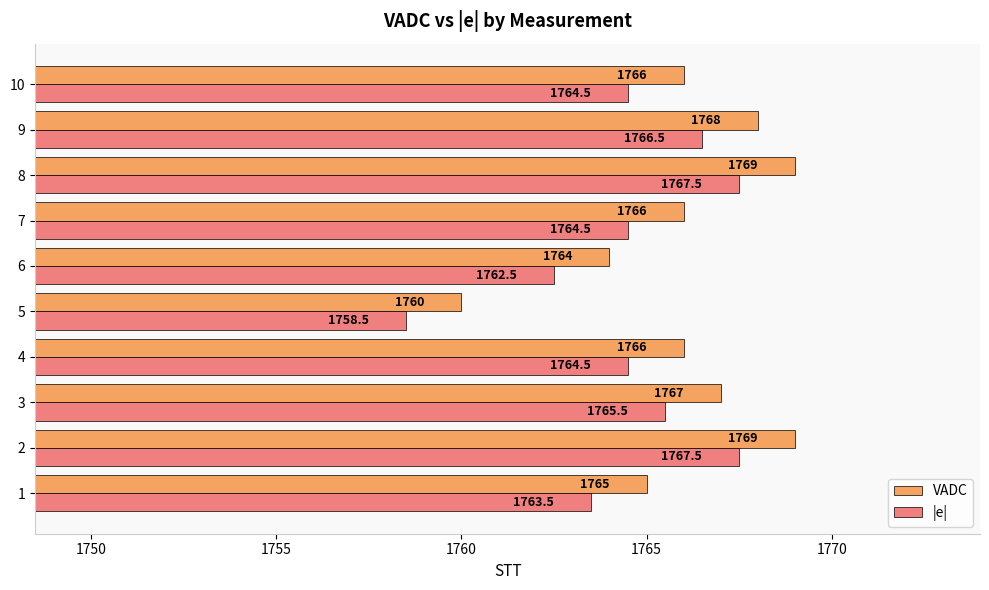

At how many categories does at least one series exceed 1761?

9